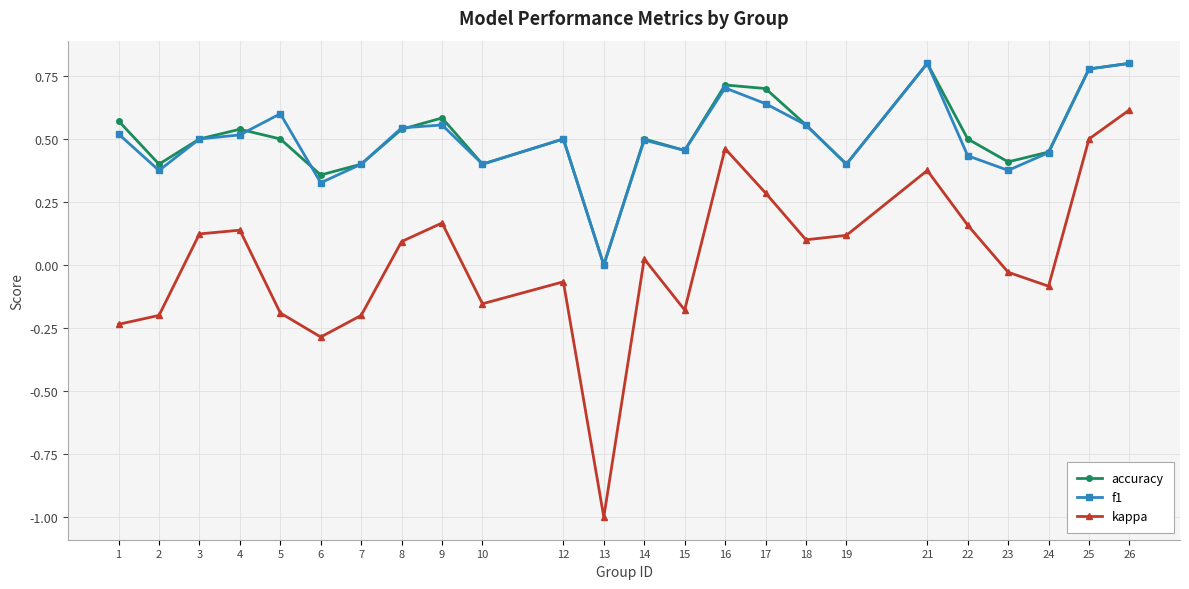

Which series changed the most between 12 and 26?

kappa